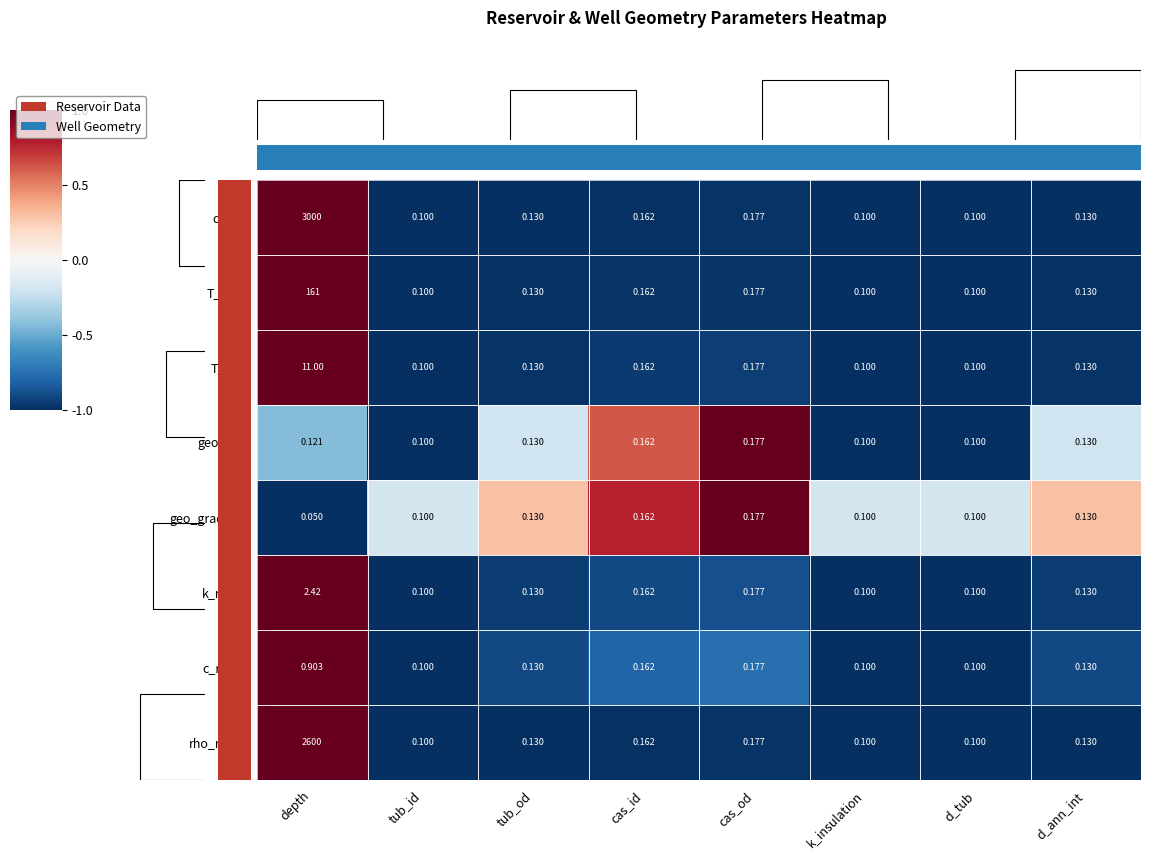

Which category has the lowest value in the geo_gradient series?

depth